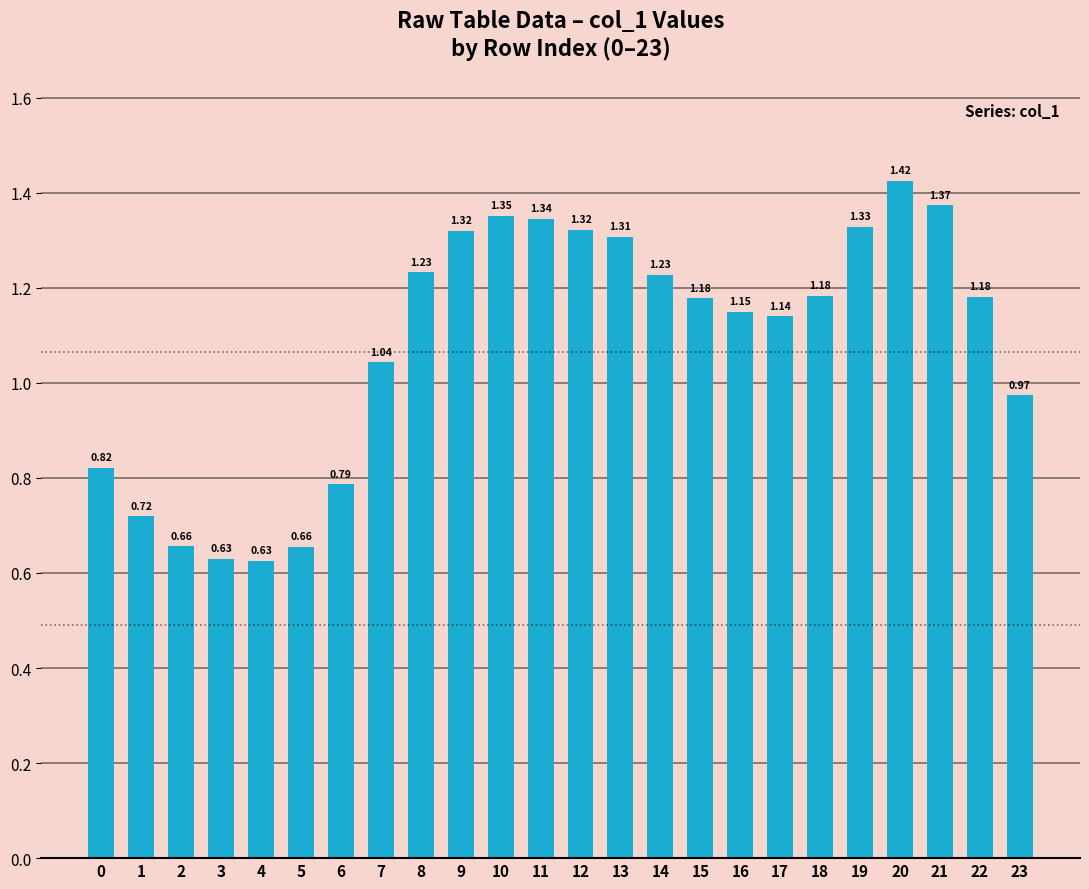

What is the change in value from 5 to 15?

+0.5